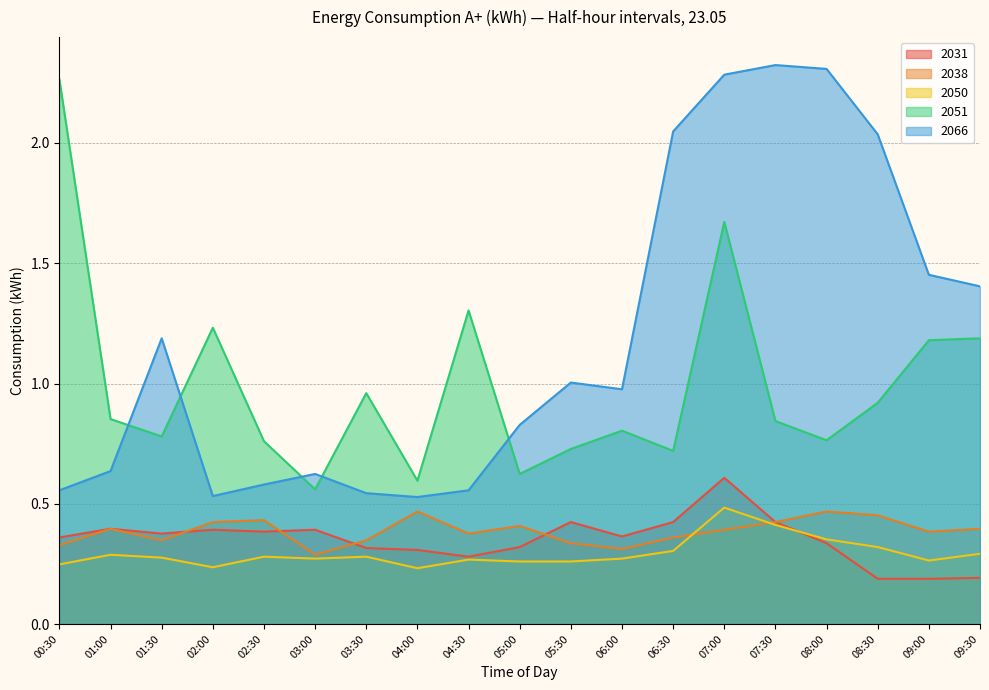

Does the chart display data point markers on the line(s)?

No